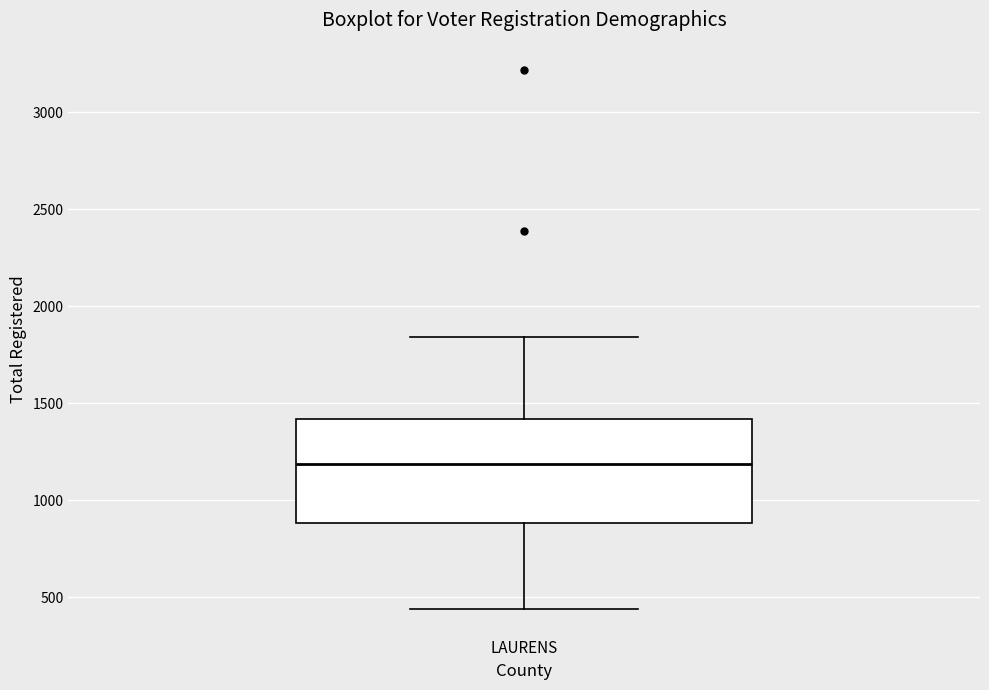

Where does the upper whisker of the box for LAURENS end on the y-axis? The values are not printed on the chart, so give them approximately, as read against the axis.

1850